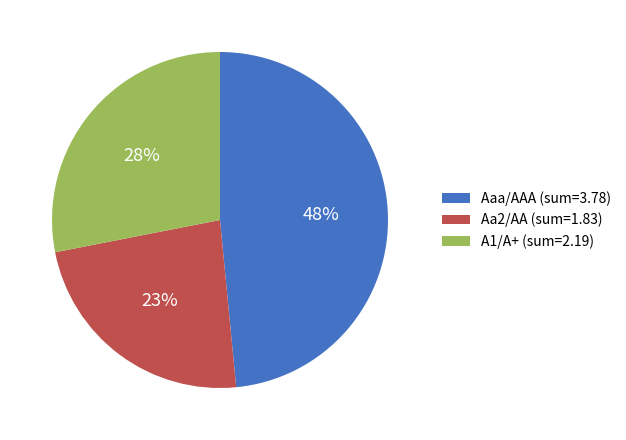

True or false: A1/A+ (sum=2.19) accounts for 43% of the total.

False